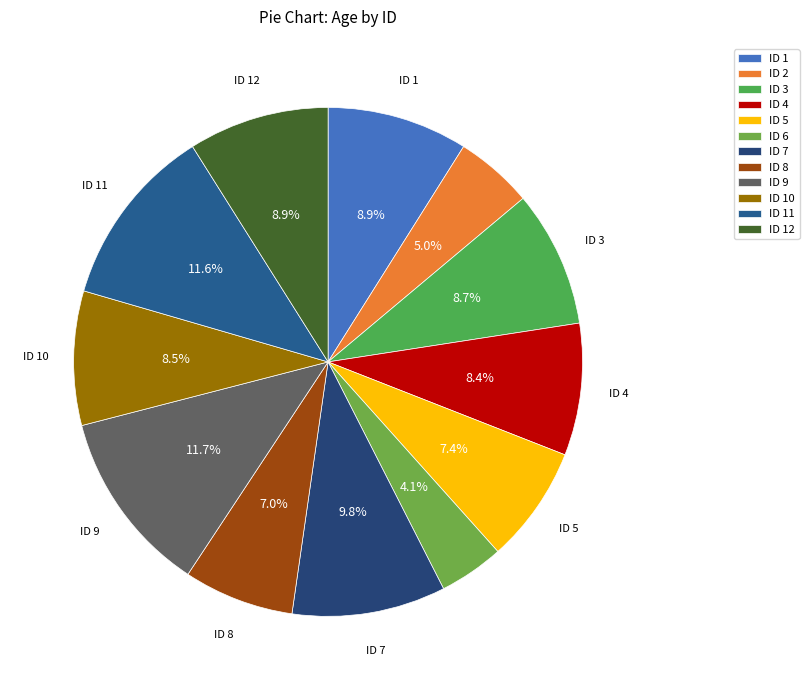

Rank the categories by value from lowest to highest.

6, 2, 8, 5, 4, 10, 3, 1, 12, 7, 11, 9